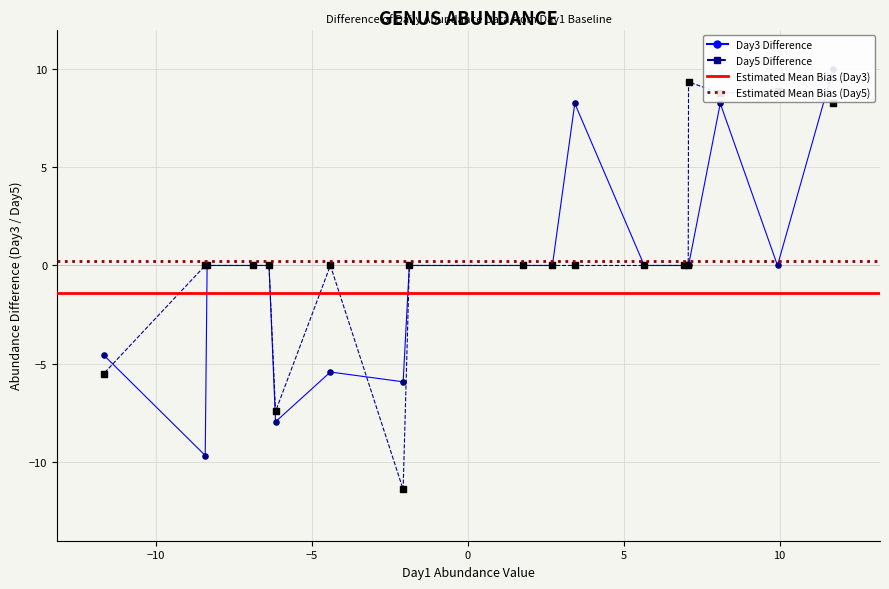

Which series reaches the maximum Y coordinate?

Day3